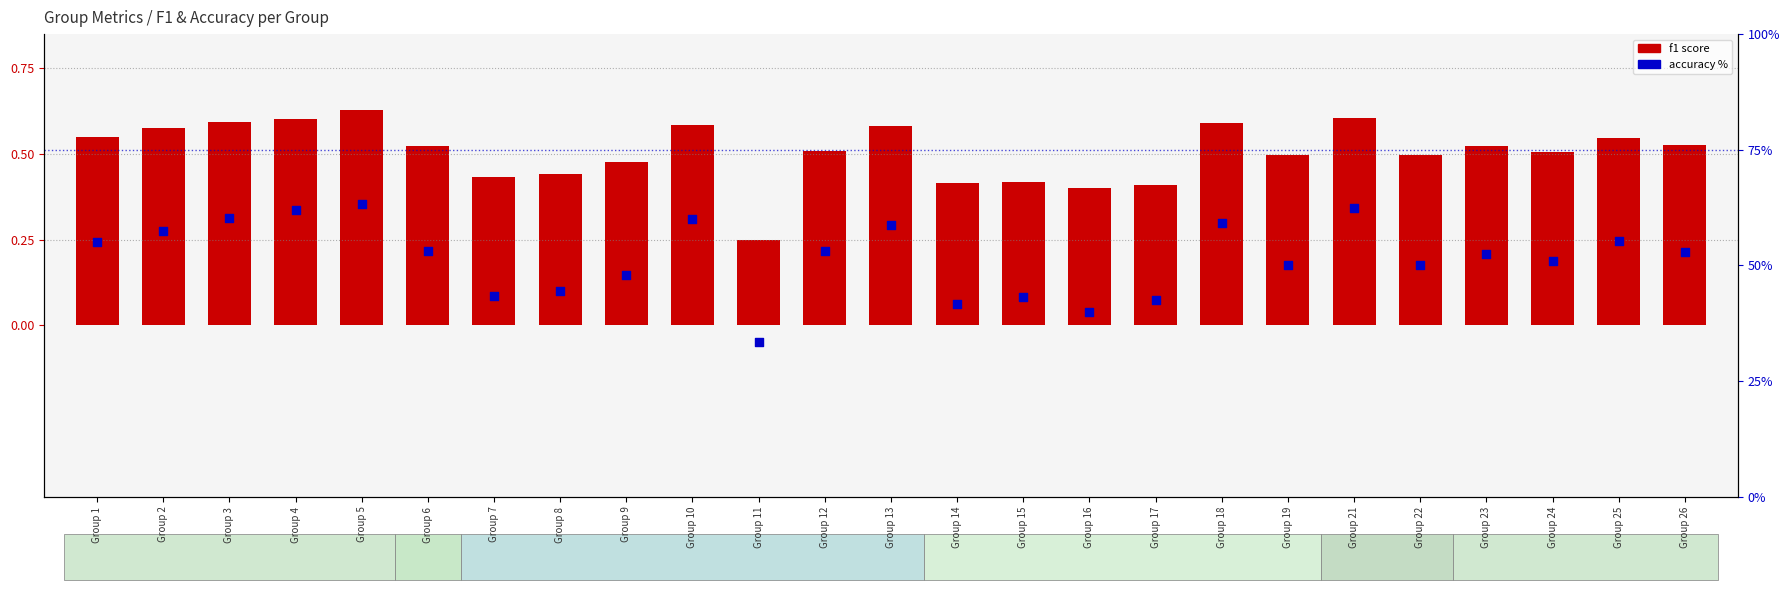

Which series contains the lowest Y value?

f1 score